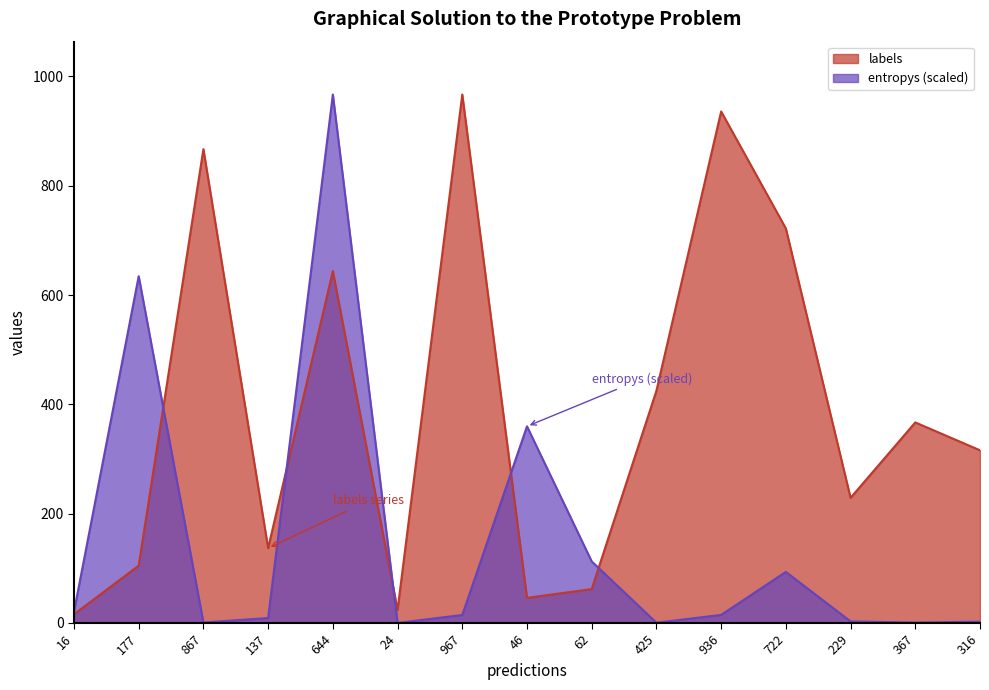

Reading left to right, transcribe all the data shown in this chart.

labels: 16.0	105.0	867.0	137.0	644.0	24.0	967.0	46.0	62.0	425.0	936.0	722.0	229.0	367.0	316.0
entropys: 20.7	634.5	0.9	9.1	967.0	0.1	14.6	359.9	112.7	0.5	14.8	93.5	2.9	0.8	2.5